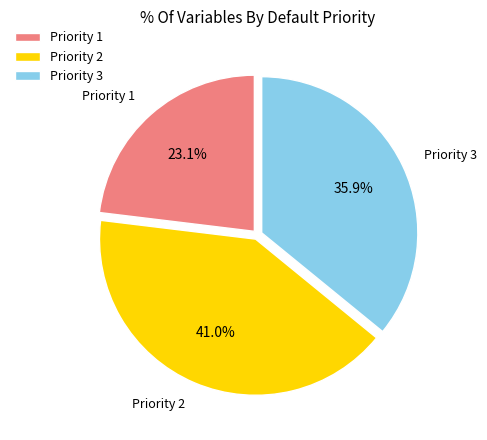

Is 3 the majority of the pie?

No